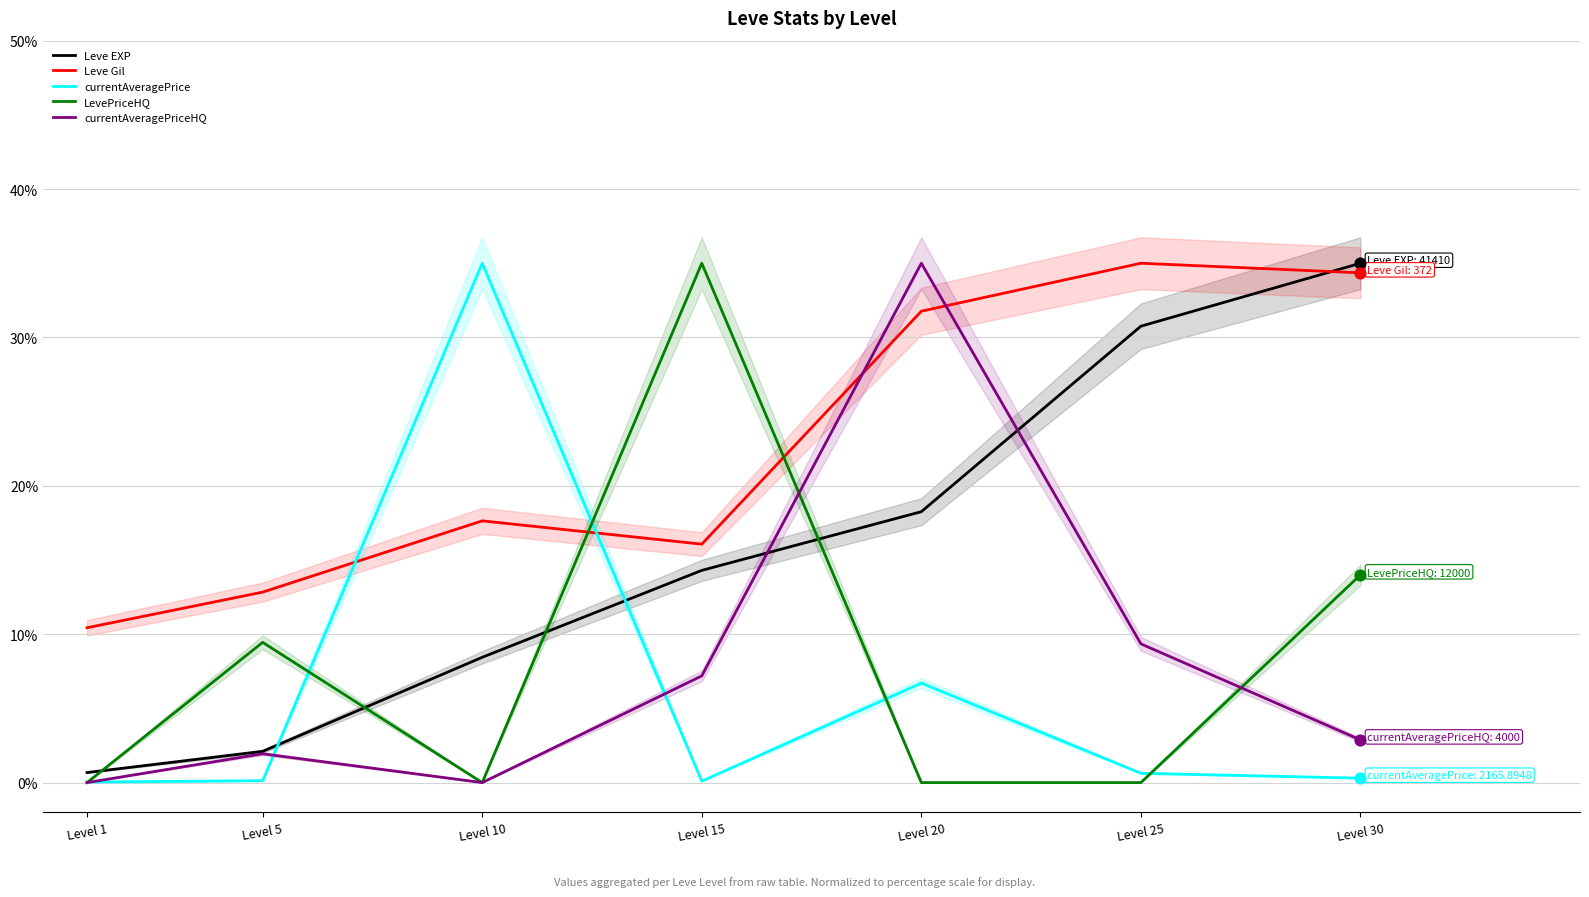

Which series has the largest total across all categories?

Leve Gil